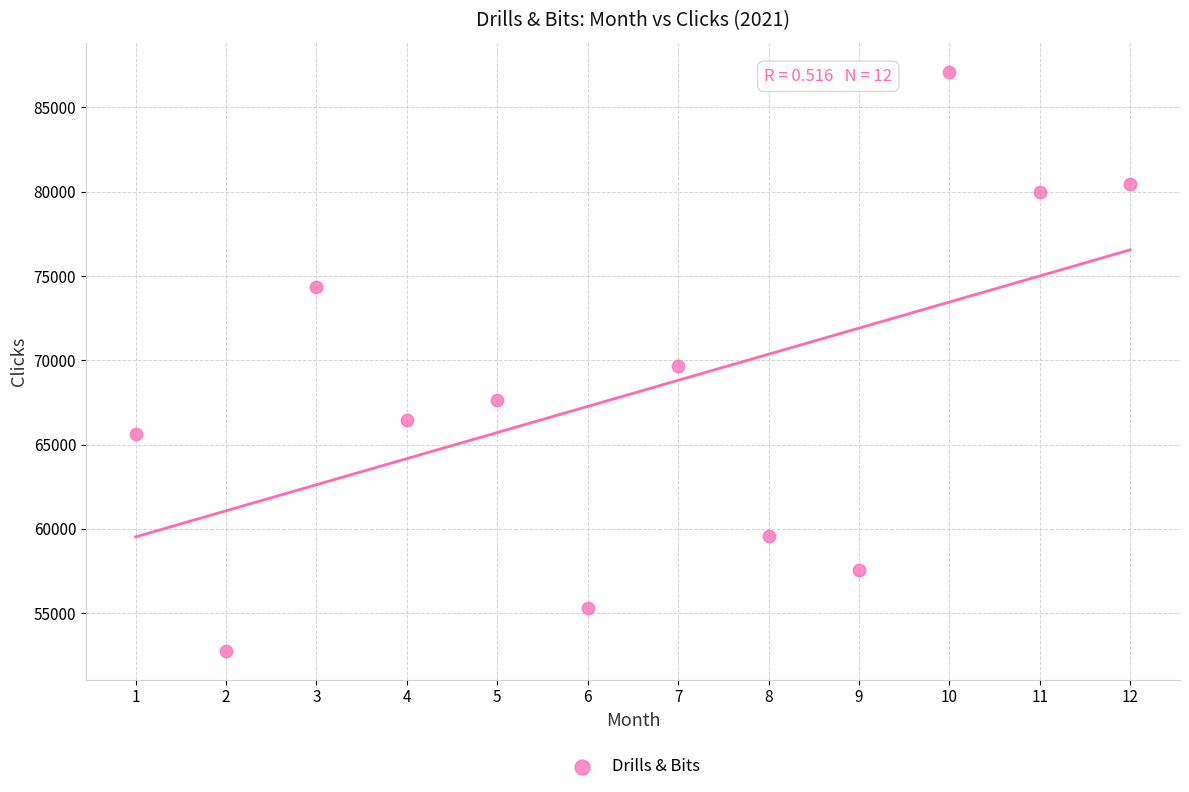

What is the range of X values (max minus min)?

11